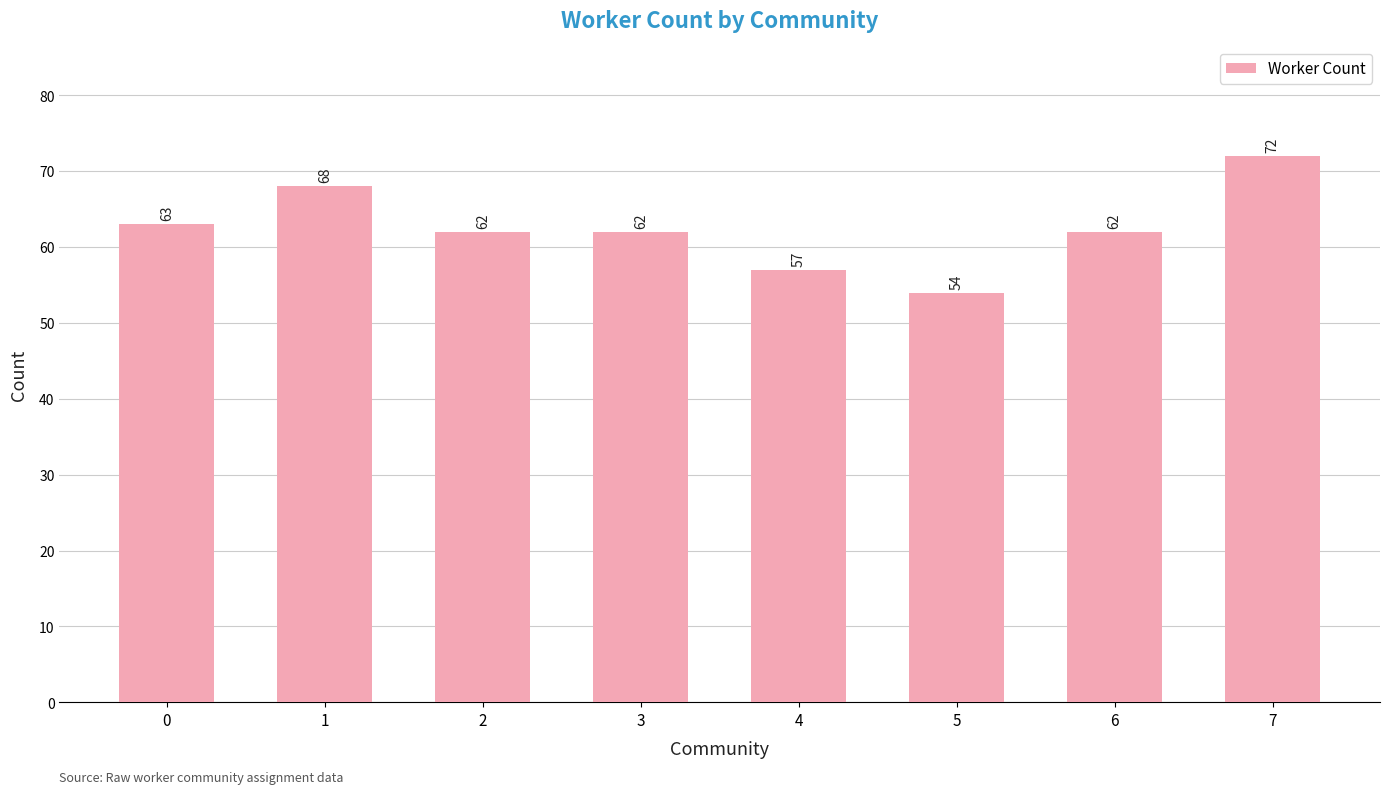

What is the smallest value displayed?

54